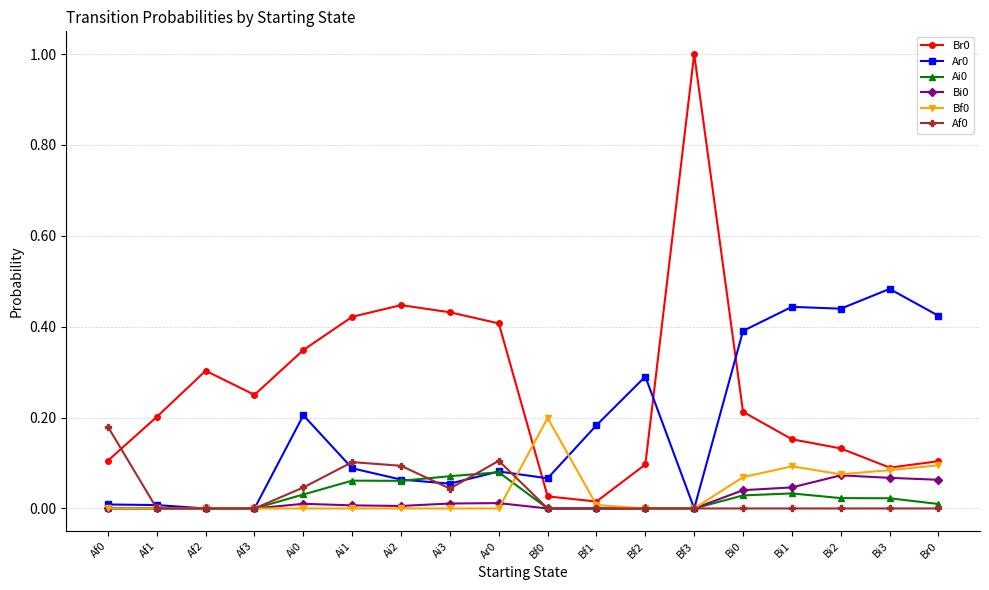

What is the label of the 7th point from the right?

Bf2